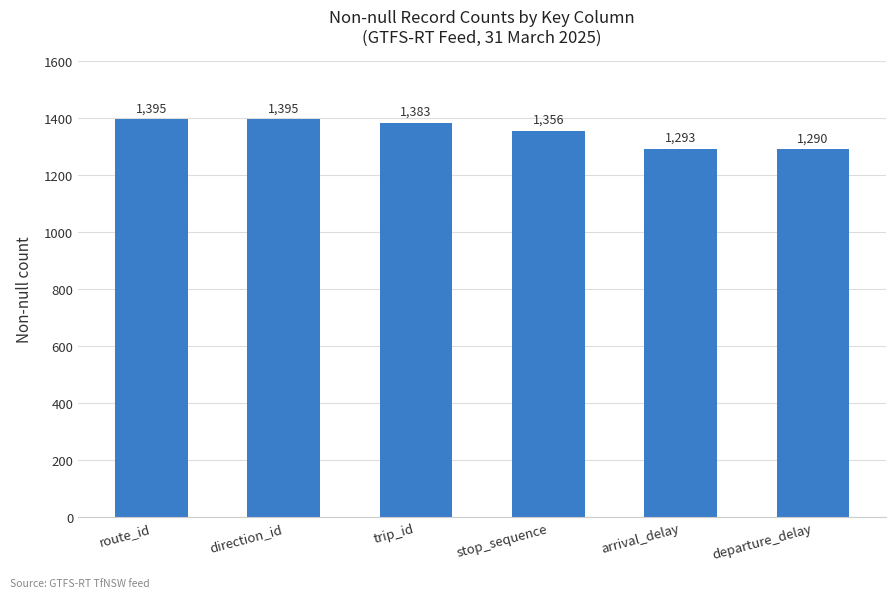

The value at arrival_delay is 1293. True or false?

True